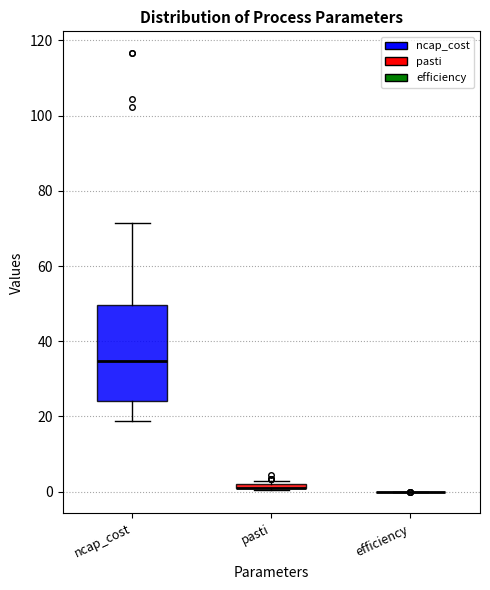

Where is the upper edge of the box for pasti on the y-axis? The values are not printed on the chart, so give them approximately, as read against the axis.

2